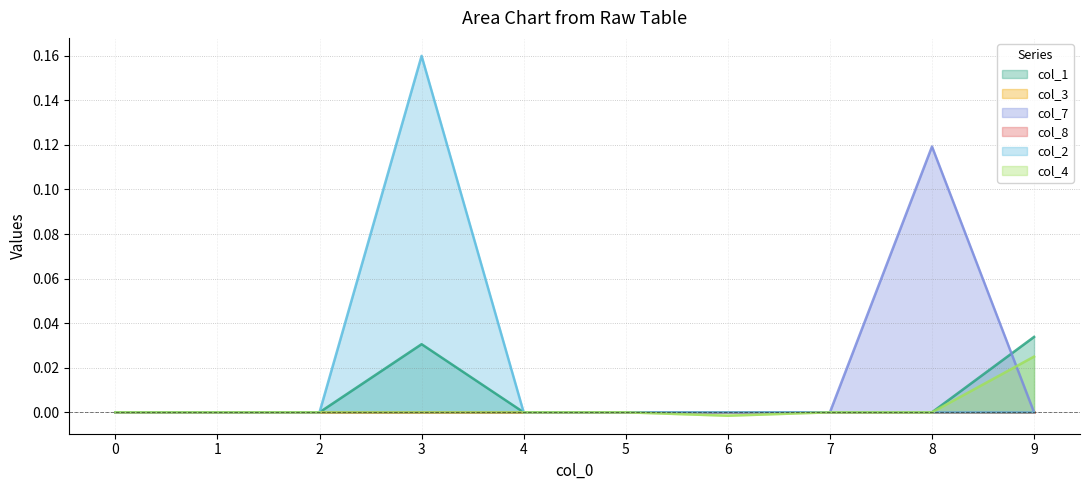

How many values in col_2 are above zero?

1